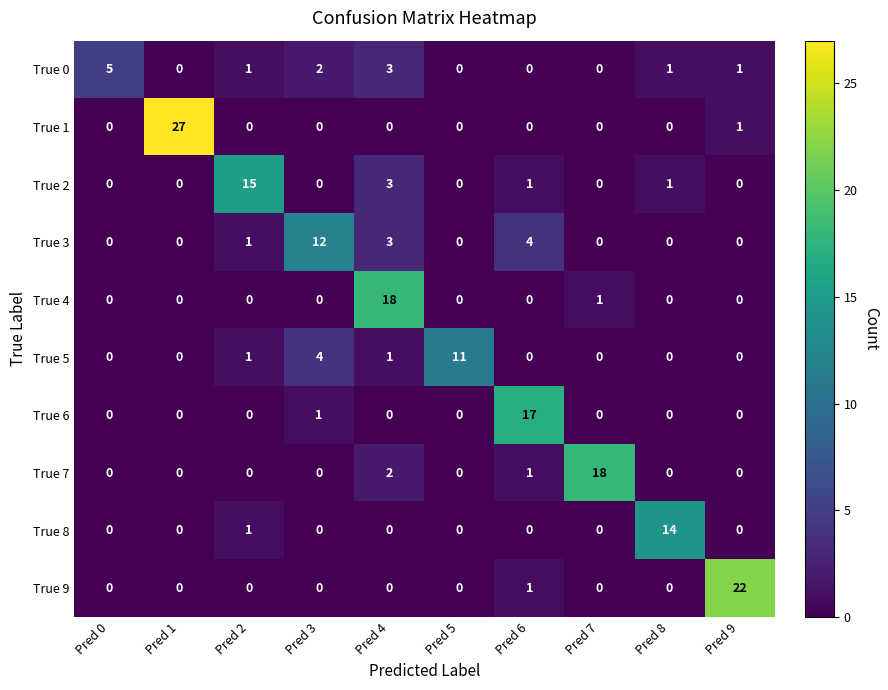

What is the sum of all True 0 values?

13